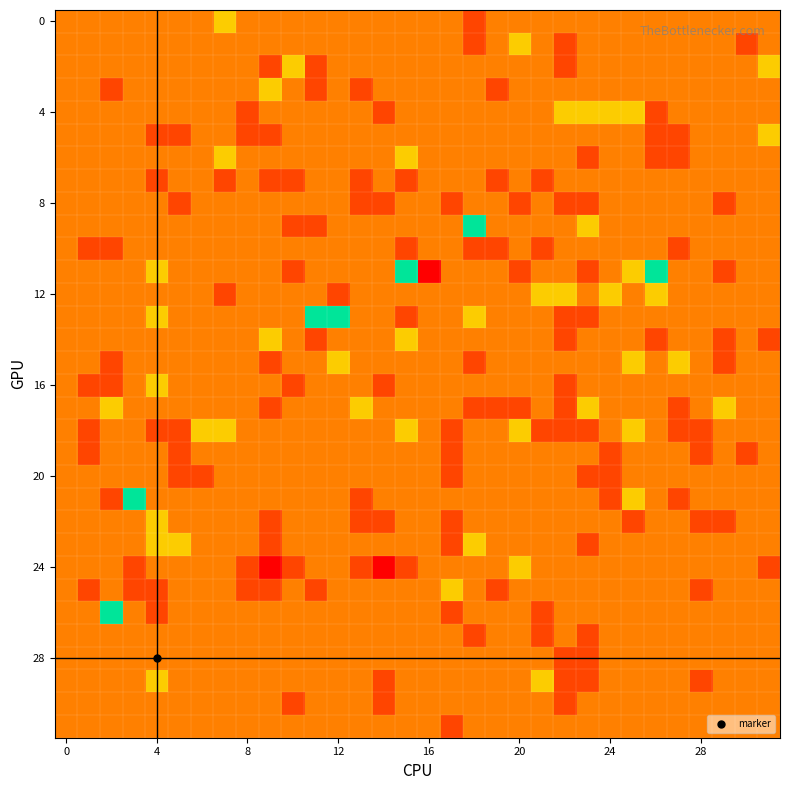

At how many categories does at least one series exceed 0?

24